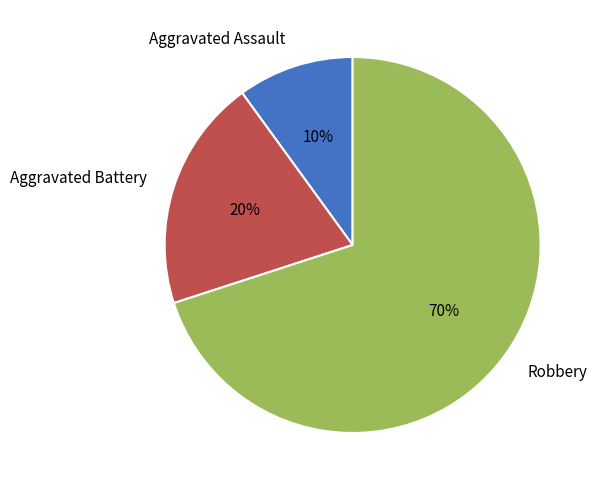

Rank the categories by value from lowest to highest.

Aggravated Assault, Aggravated Battery, Robbery